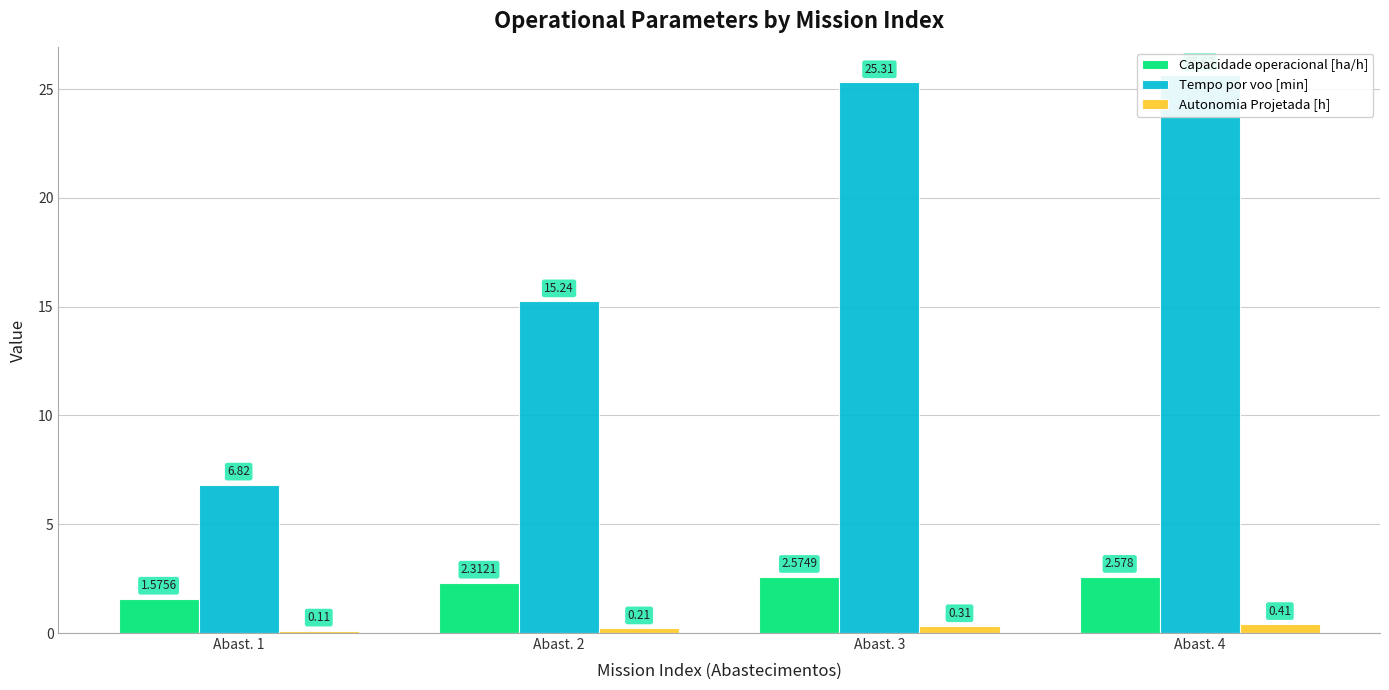

What is the maximum value shown in the chart?

25.6